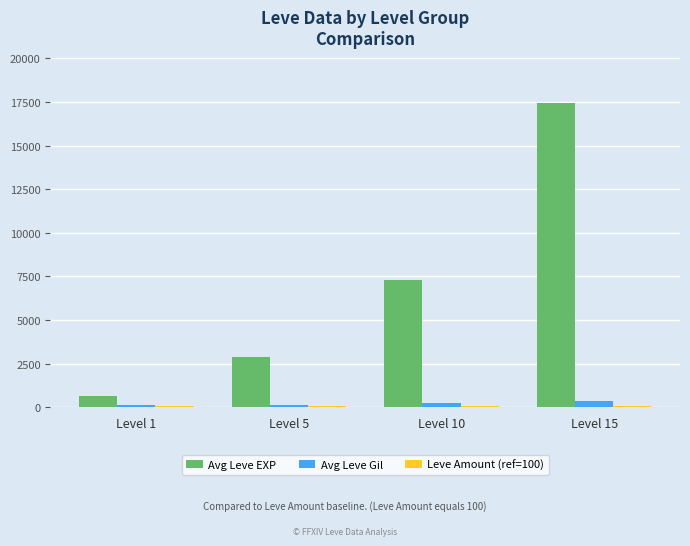

At which label is Avg Leve EXP closest to 9025?

Level 10